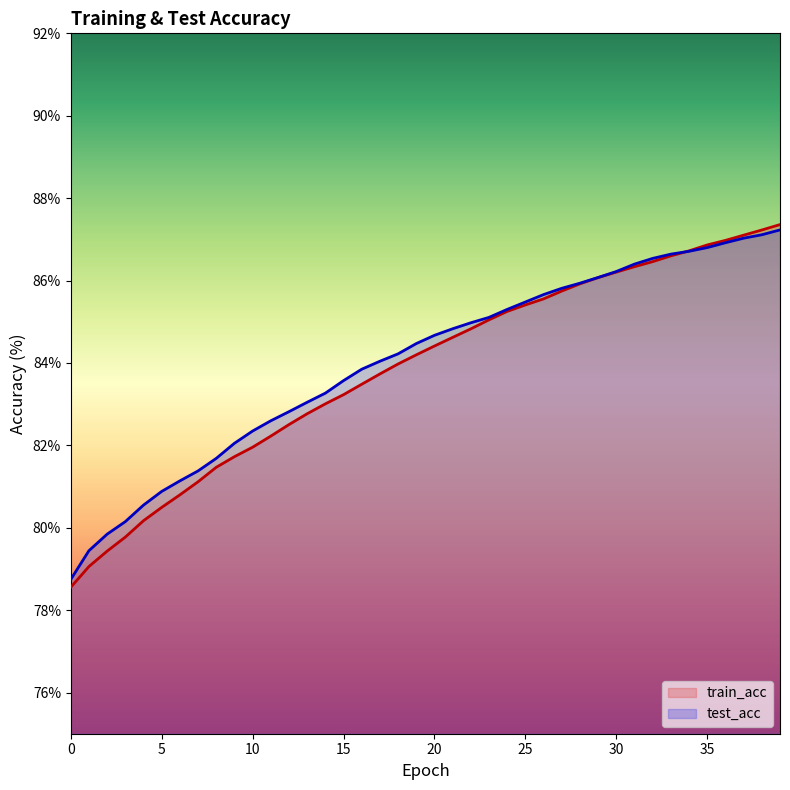

What is the difference between the maximum and minimum values in the train_acc series?

8.8